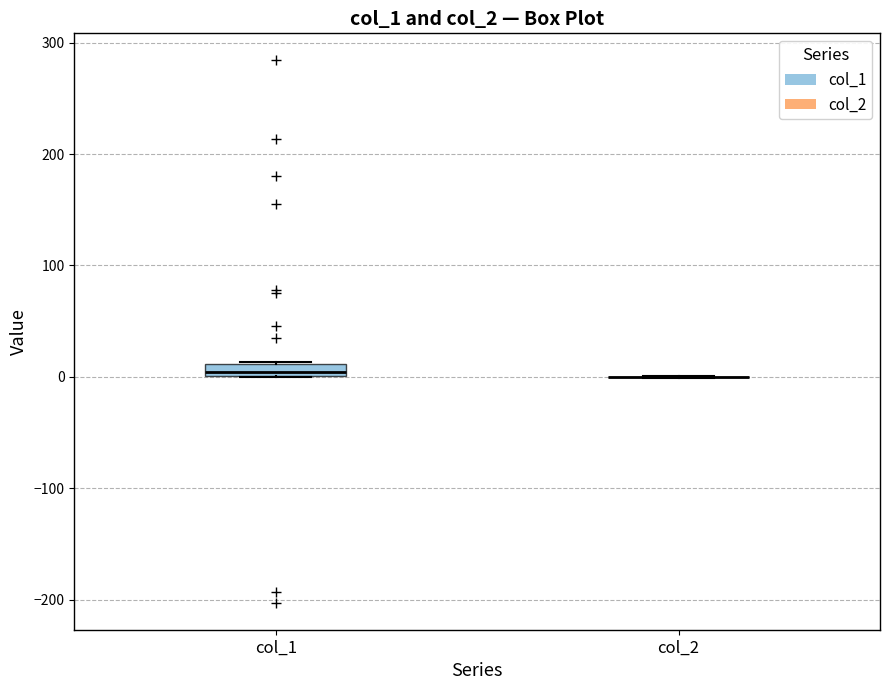

Where is the lower edge of the box for col_1 on the y-axis? The values are not printed on the chart, so give them approximately, as read against the axis.

0